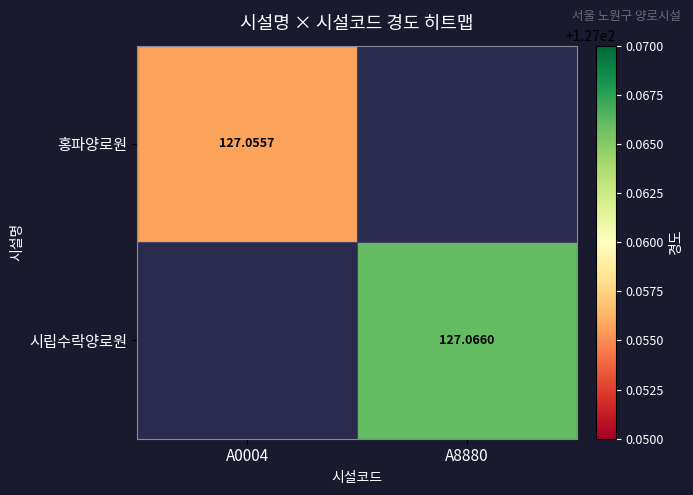

The 시립수락양로원 series shows 127.1 at A8880. True or false?

True